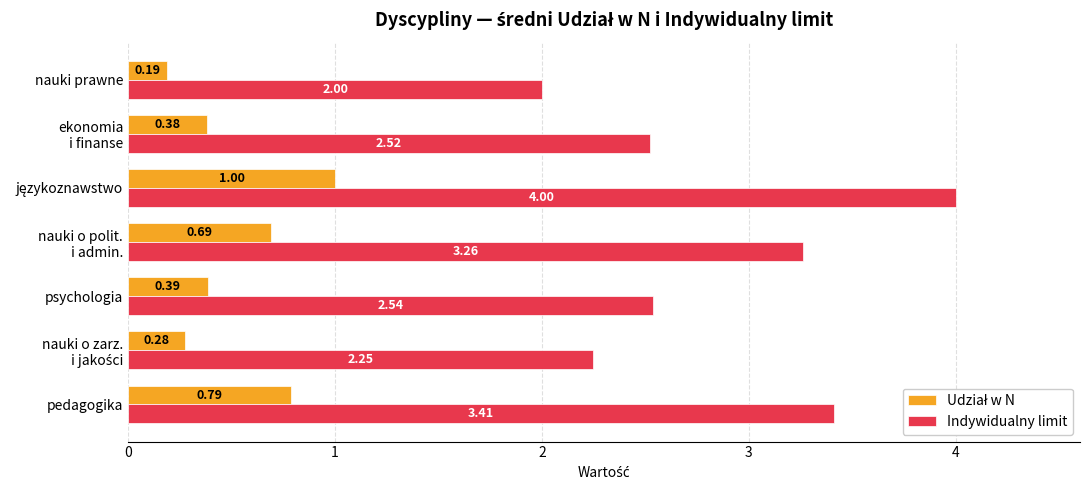

At which category does the chart reach its minimum across all series?

nauki prawne